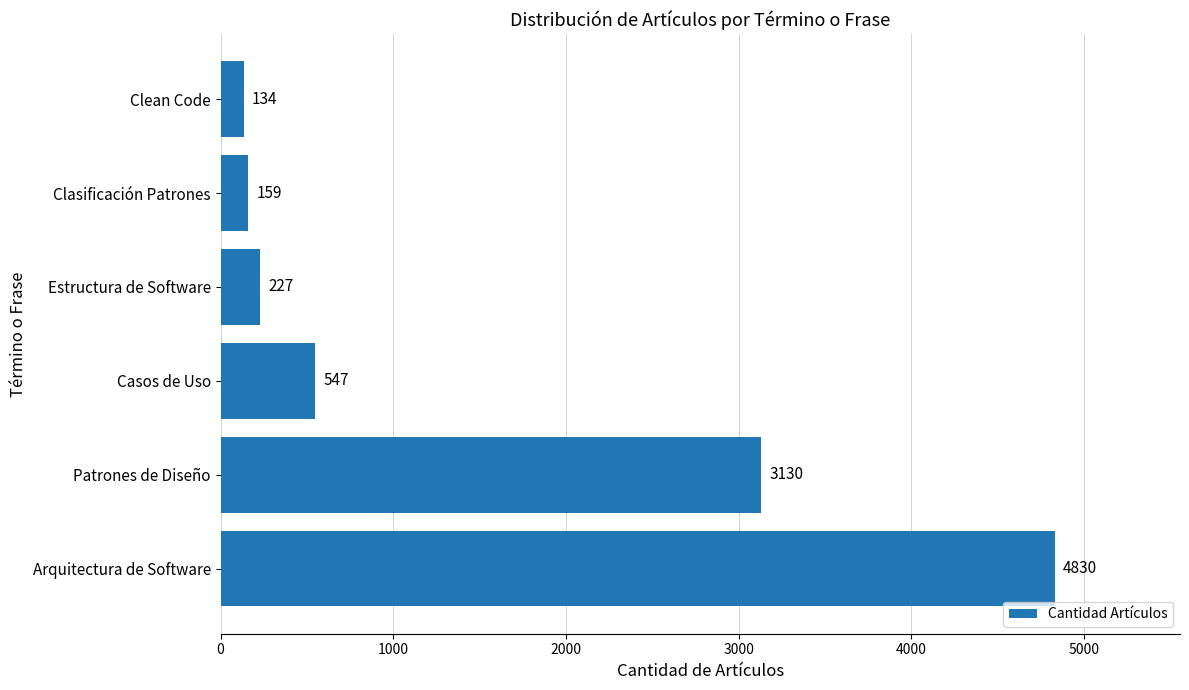

Reading top to bottom, transcribe all the data shown in this chart.

134	159	227	547	3130	4830